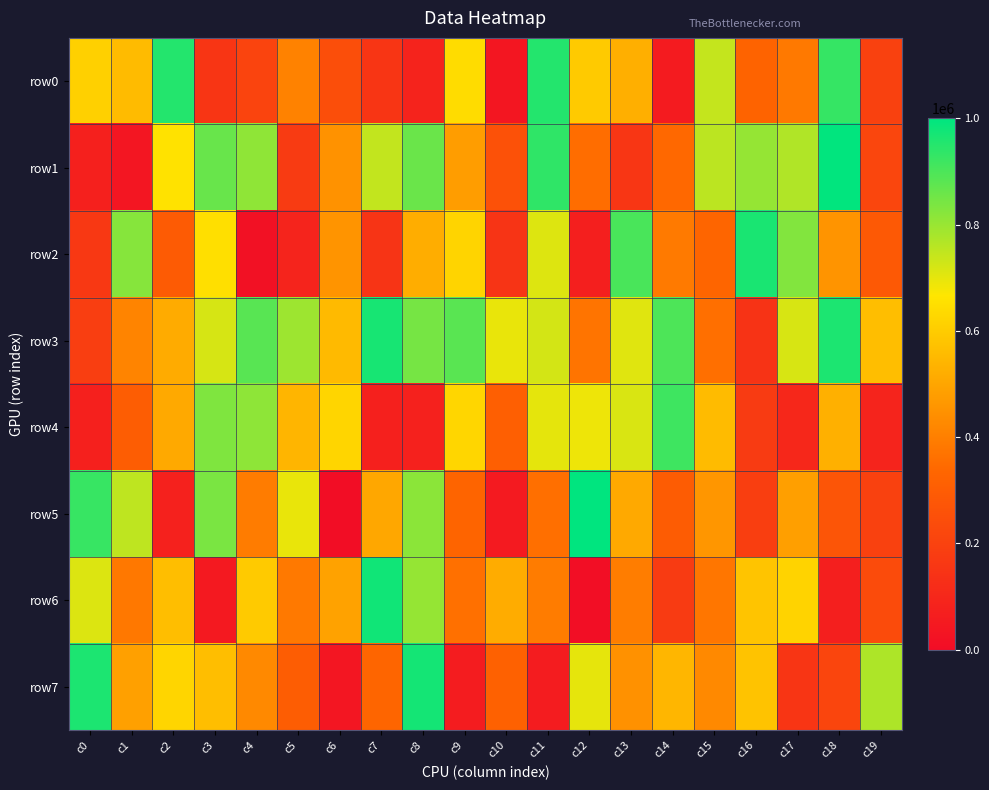

What is the minimum value shown in the chart?

5452